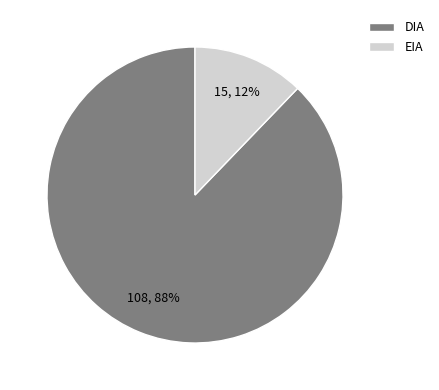

Which has a higher value, DIA or EIA?

DIA